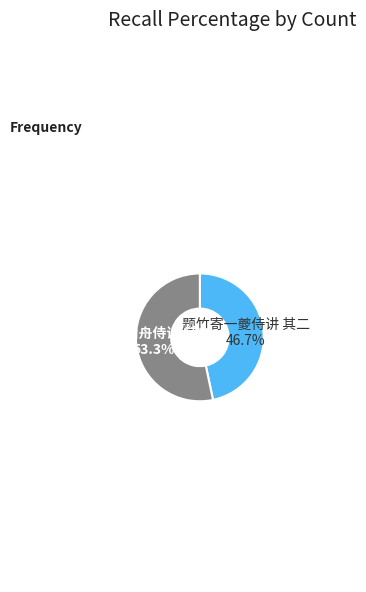

Combined, what portion of the pie is 题竹寄一夔侍讲 其二 and 寄梁山舟侍讲 其二?

100.0%